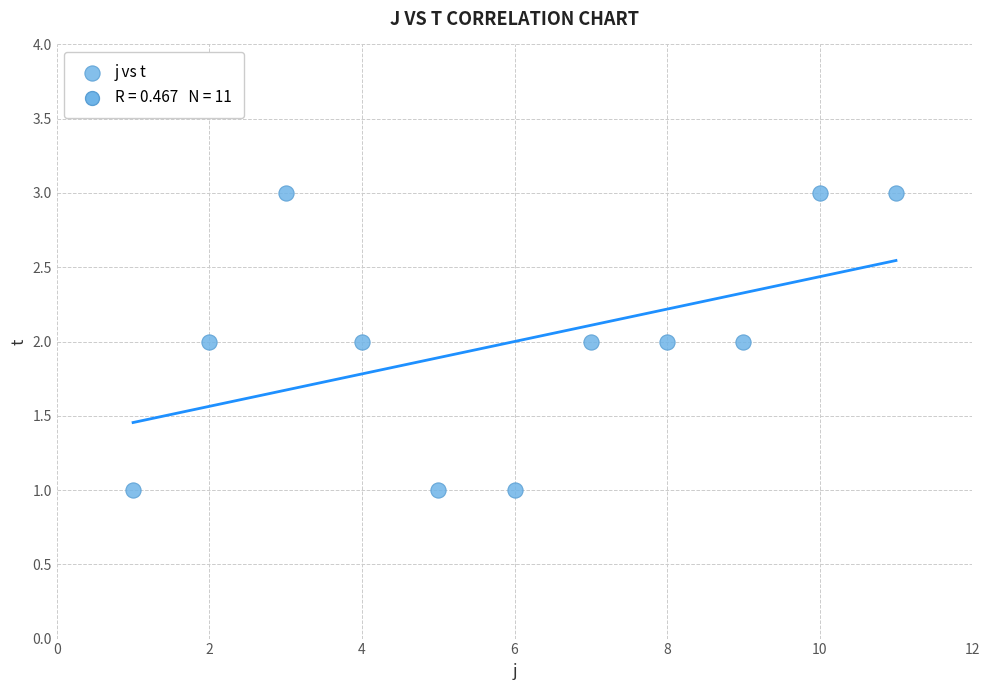

What is the range of X values (max minus min)?

10